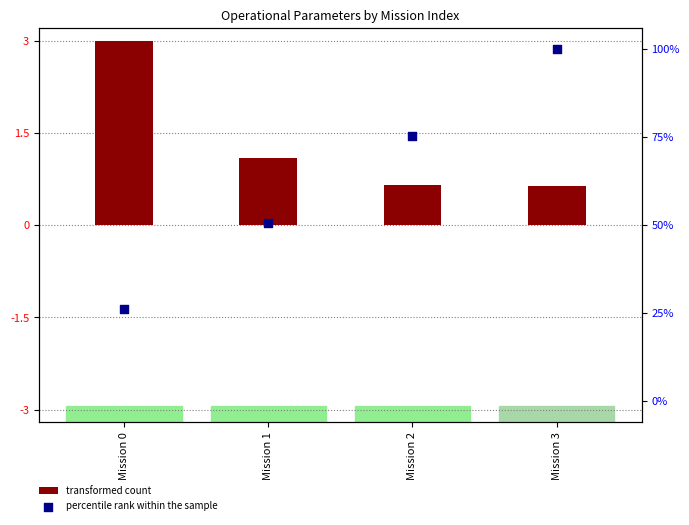

Which series has the largest Y range (max minus min)?

percentile rank within the sample